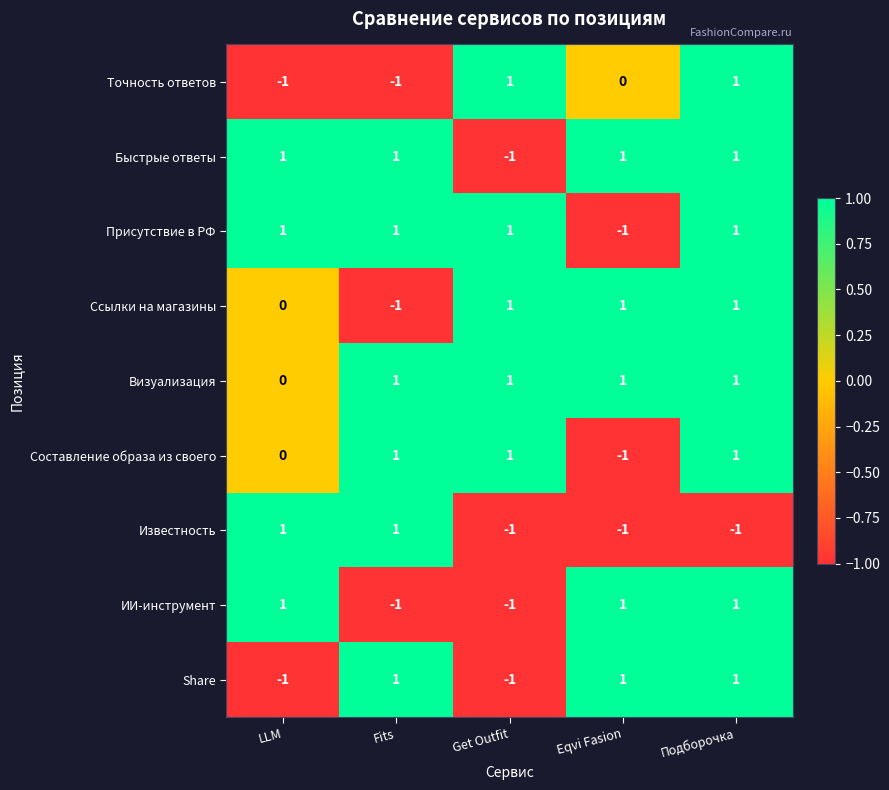

Where is Составление образа из своего nearest to the value 0?

LLM